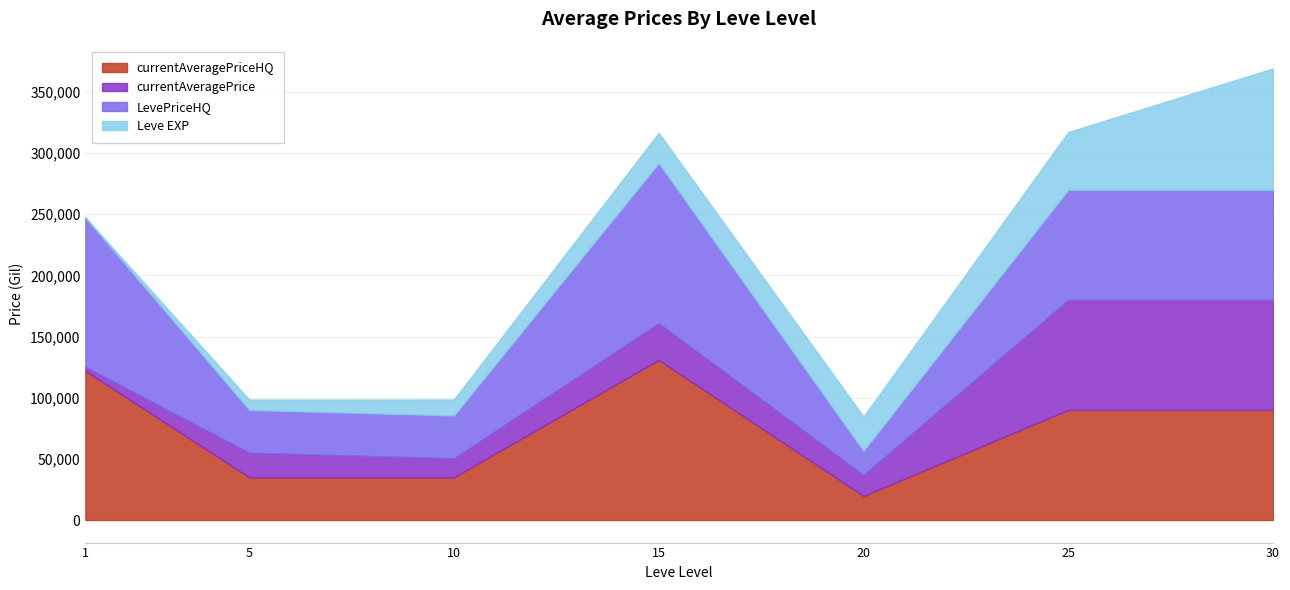

What are all the series names shown in the legend?

currentAveragePriceHQ, currentAveragePrice, LevePriceHQ, Leve EXP